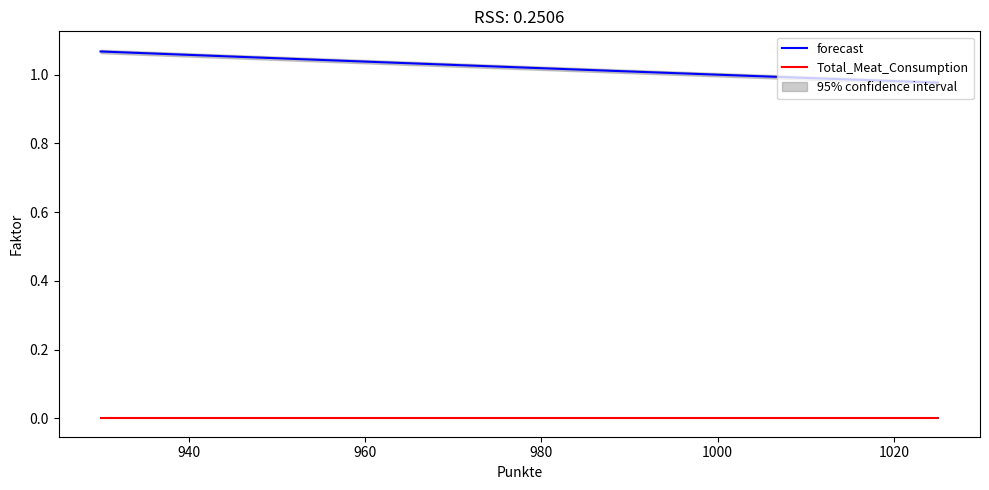

What is the sum of all forecast values?

20.4